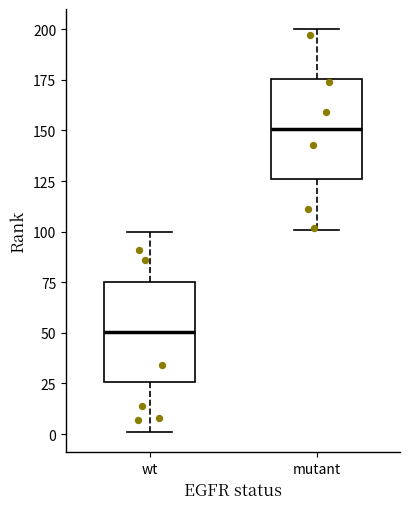

Reading left to right, transcribe this box plot: for each box, give where its median line is, the range the box spans, and where its two whiskers end, as read against the y-axis. The values are not printed on the chart, so give them approximately, as read against the axis.

wt: median 50, box 25 to 75, whiskers 0 to 100
mutant: median 150, box 125 to 175, whiskers 100 to 200